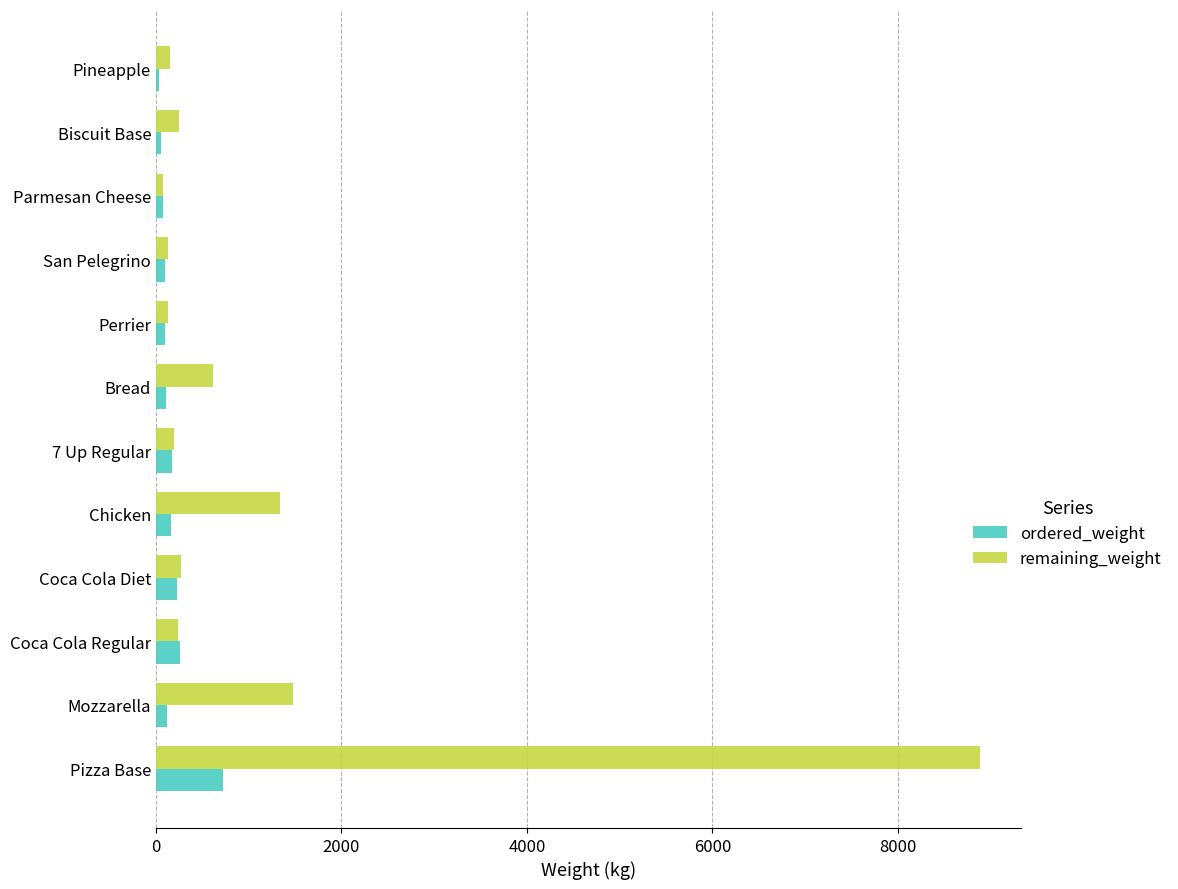

What is the sum of all ordered_weight values?

2122.5